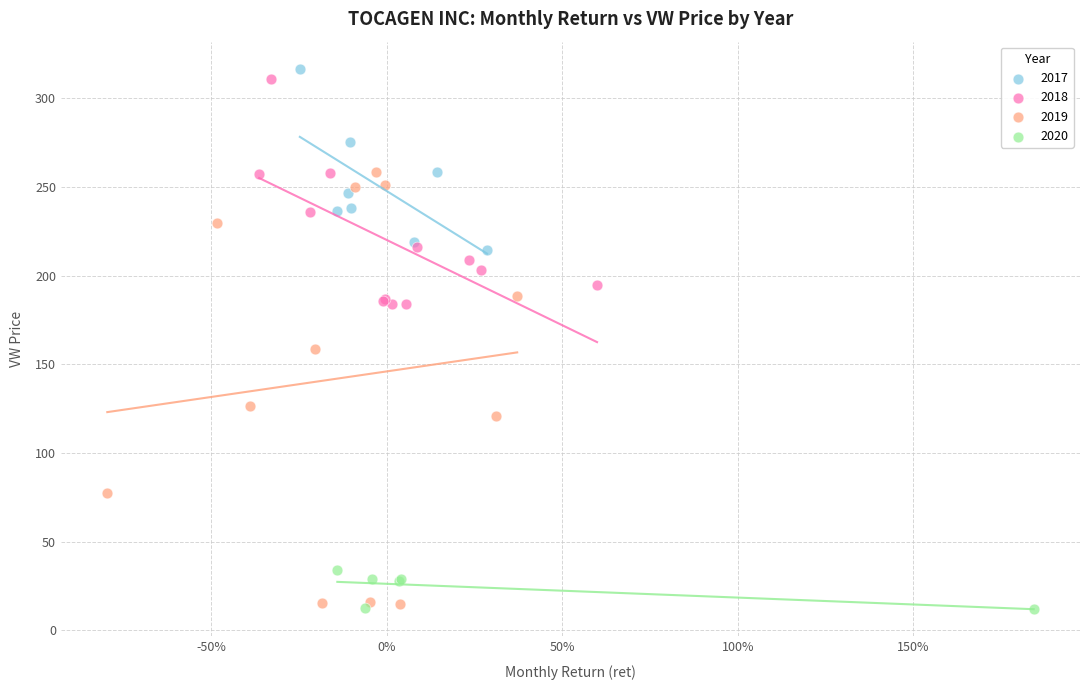

Which series has the widest spread of Y values?

2019